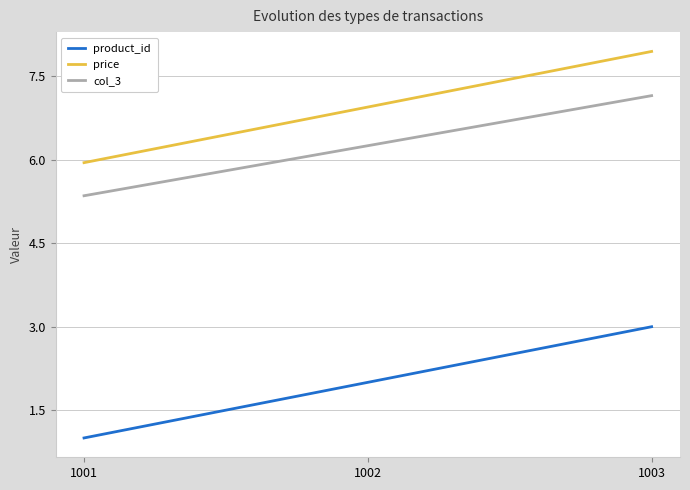

Rank the series by their maximum value, from lowest to highest.

product_id, col_3, price